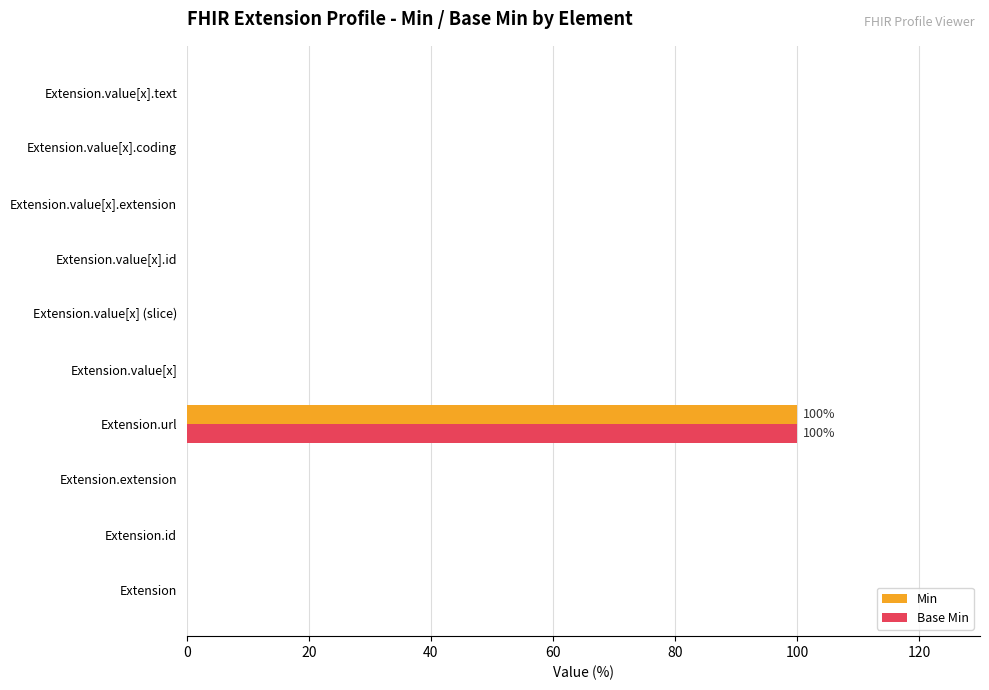

What is the average value of the Base Min series?

10